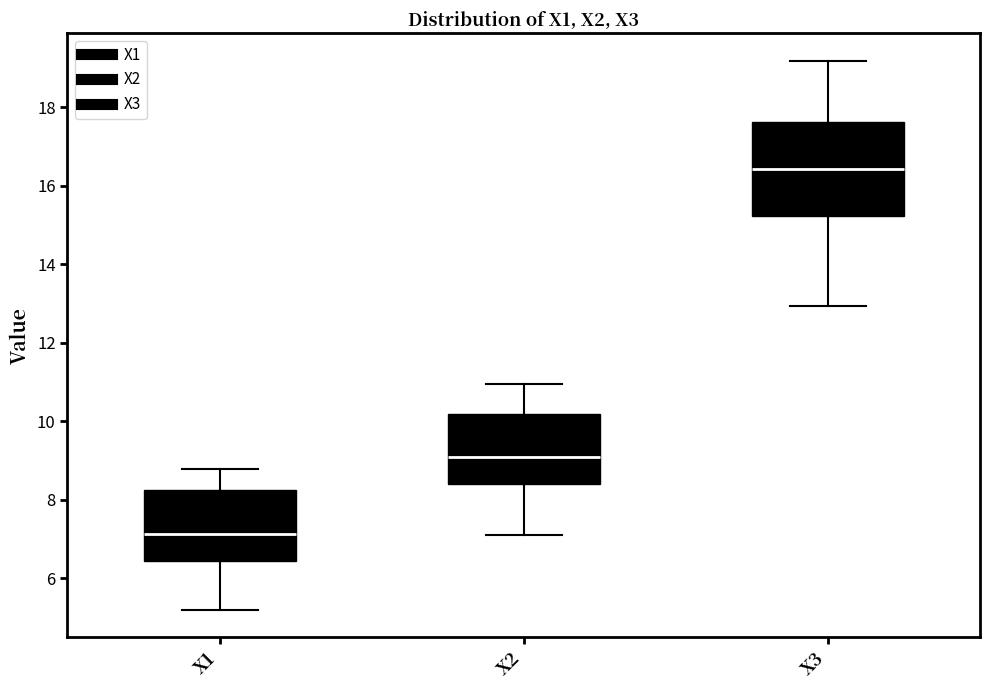

Reading left to right, read every box against the y-axis: the position of its median line, the range the box covers, and the ends of its whiskers. The values are not printed on the chart, so give them approximately, as read against the axis.

X1: median 7.2, box 6.4 to 8.2, whiskers 5.2 to 8.8
X2: median 9.0, box 8.4 to 10.2, whiskers 7.0 to 11.0
X3: median 16.4, box 15.2 to 17.6, whiskers 13.0 to 19.2